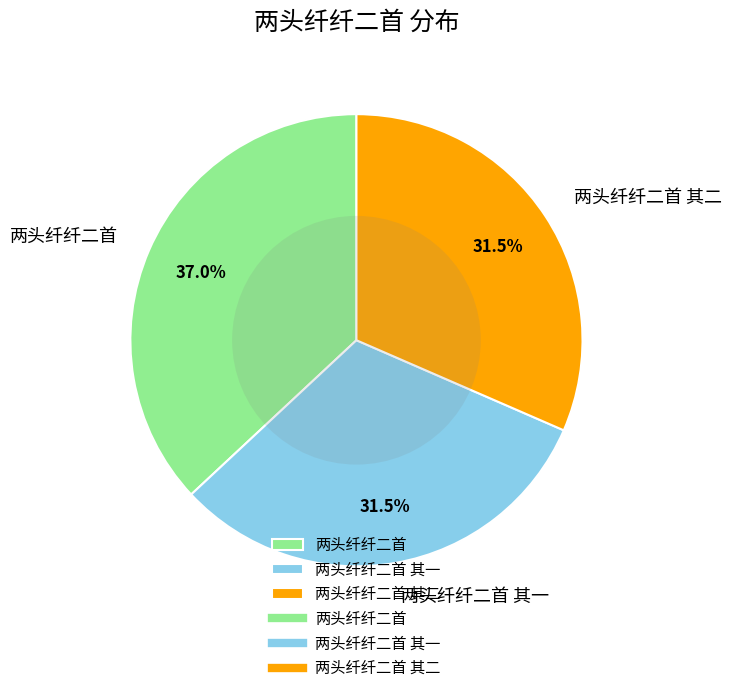

Count the number of slices in the pie.

3